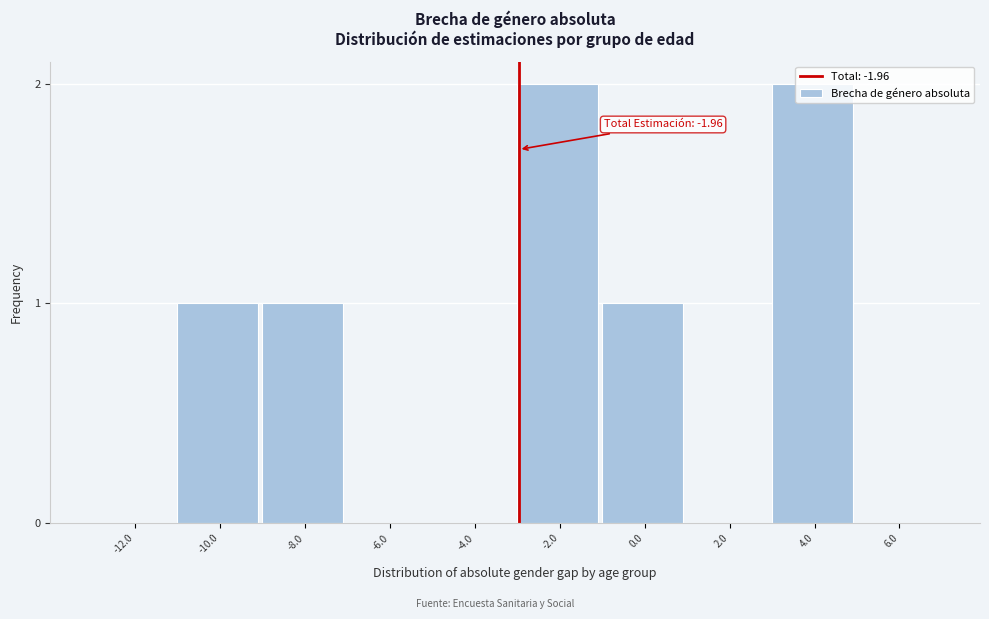

What is the sum of all values?

7